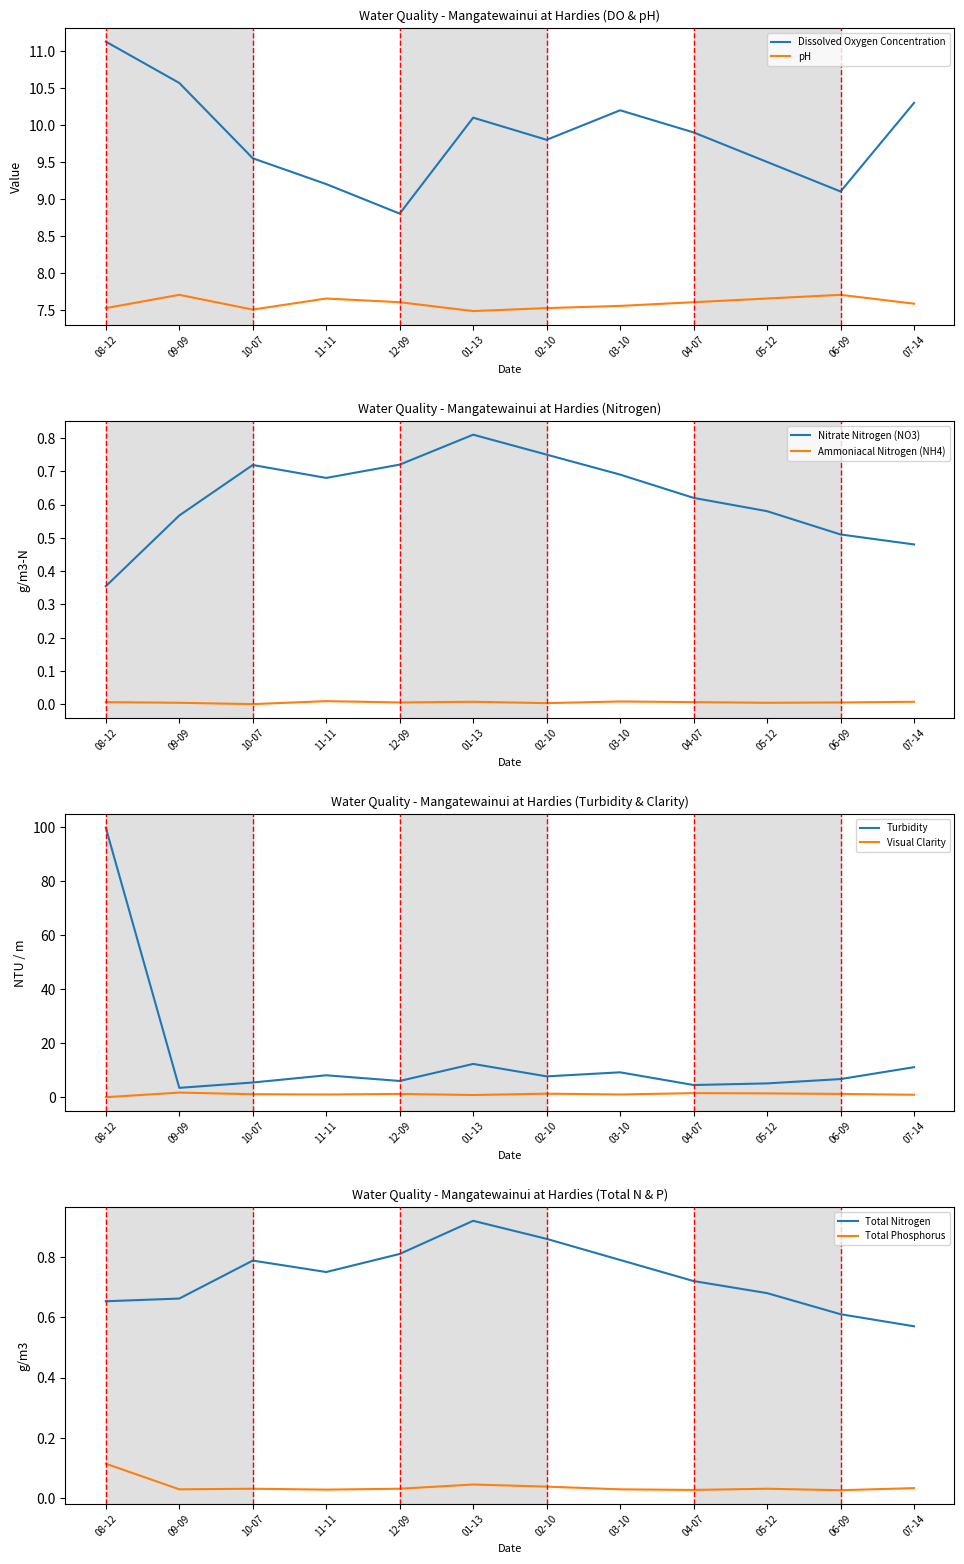

How many pH values are between 7 and 8?

12